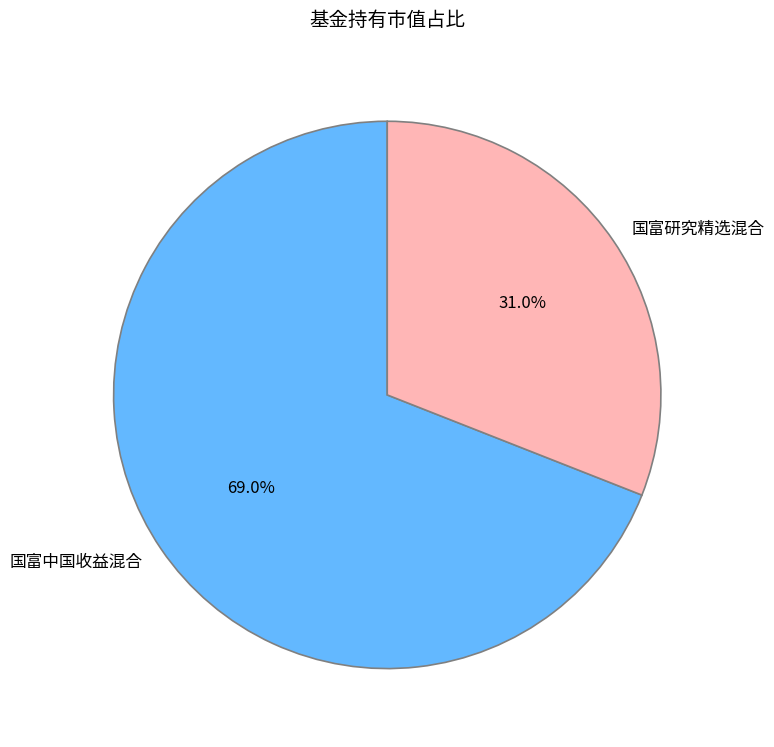

To the nearest percent, what is the difference between the largest and smallest slice percentages?

38%